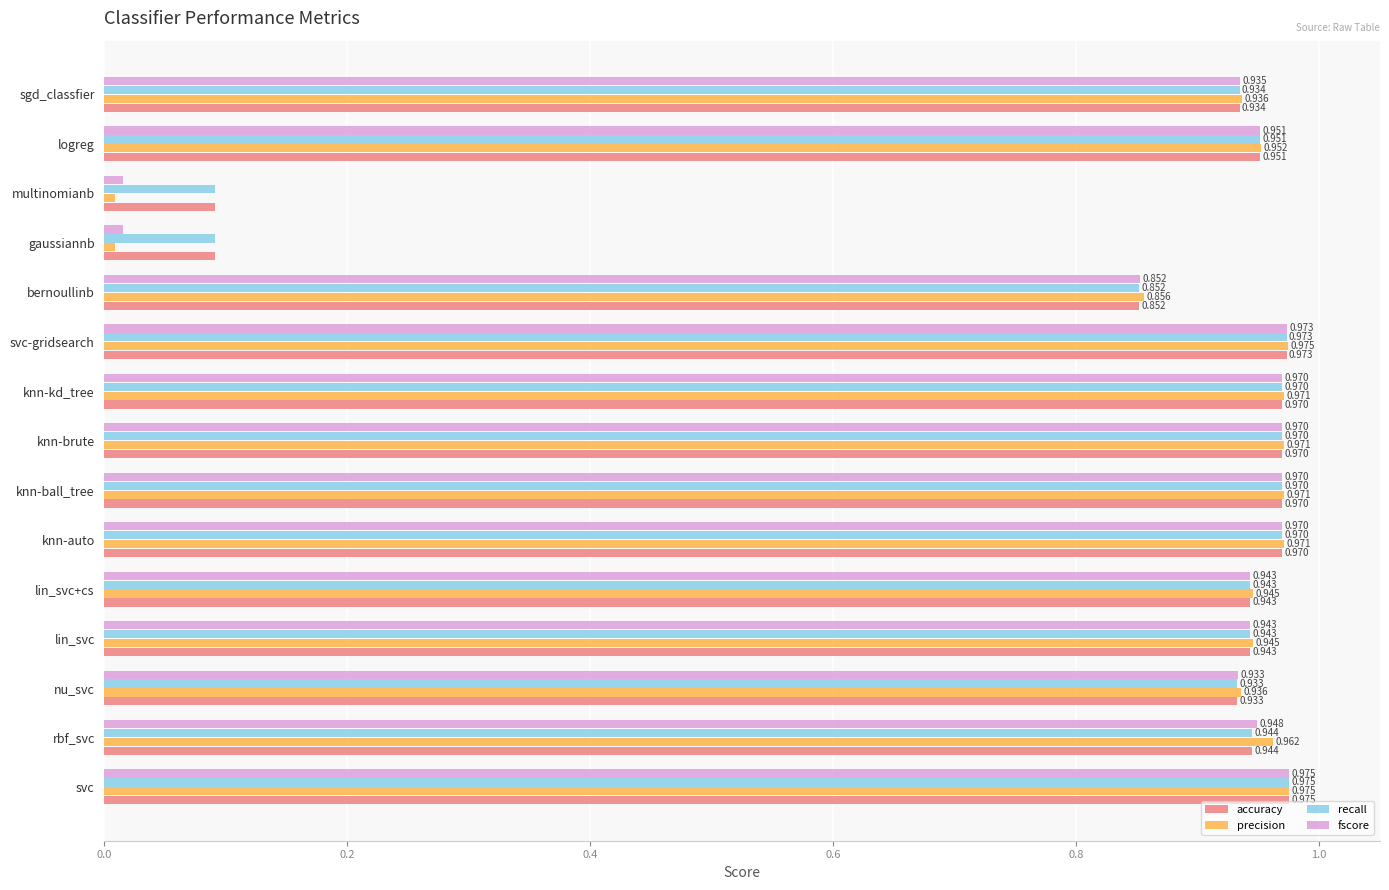

Which series has the widest spread of values?

precision